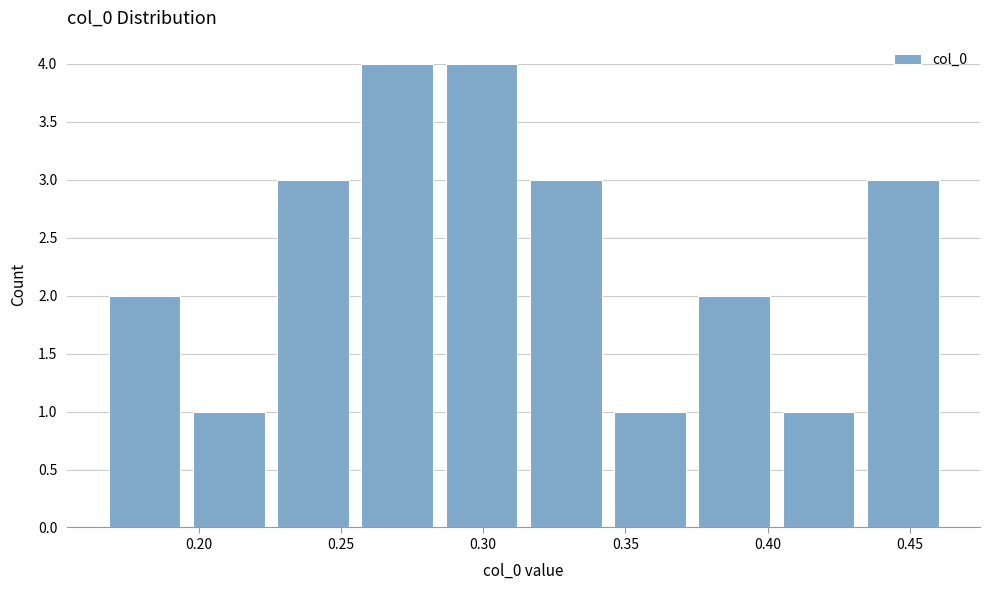

Reading left to right, list every bar in this chart as the range it spans on the x-axis followed by its height. Neither the bar edges nor the heights are printed on the chart, so give them approximately, as read against the axes.

0.165 to 0.195: 2
0.195 to 0.225: 1
0.225 to 0.255: 3
0.255 to 0.285: 4
0.285 to 0.315: 4
0.315 to 0.345: 3
0.345 to 0.375: 1
0.375 to 0.405: 2
0.405 to 0.435: 1
0.435 to 0.460: 3